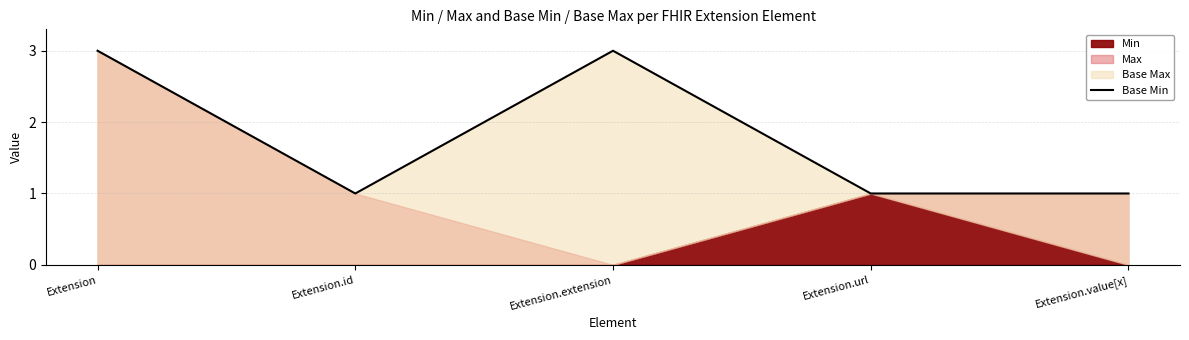

What is the sum of the values at Extension.id and Extension.value[x]?

2